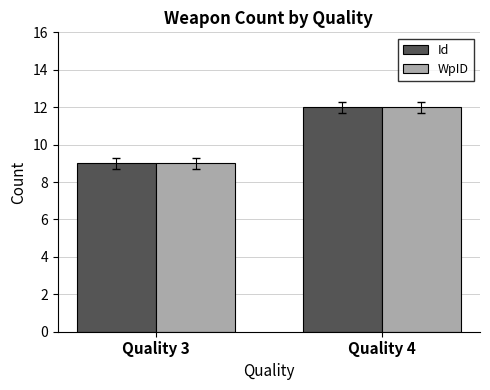

What is the sum of all Id values?

21